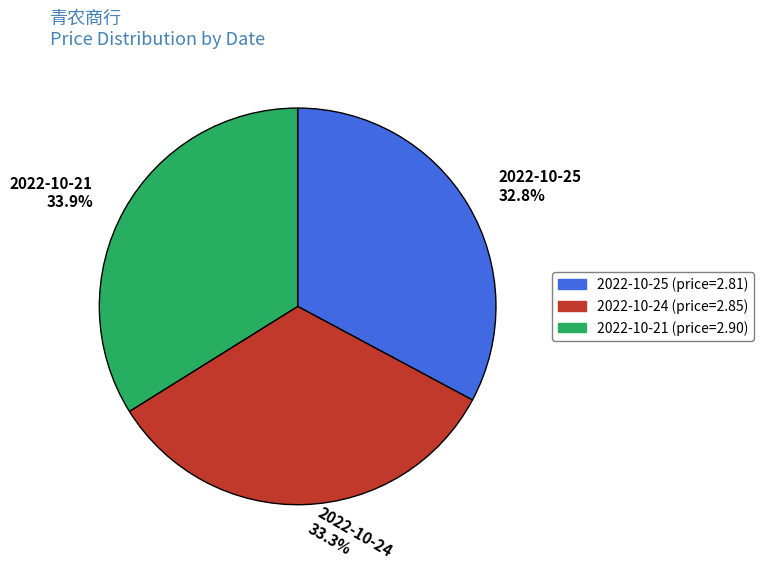

Is the sum of 2022-10-24 33.3% and 2022-10-21 33.9% greater than half?

Yes